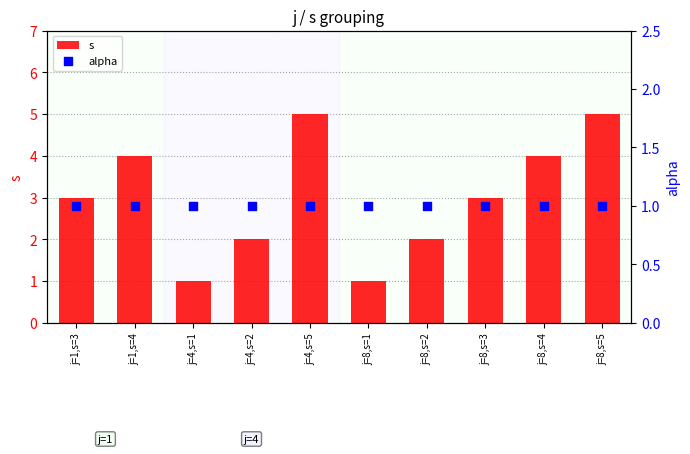

Which series has the largest total across all categories?

s